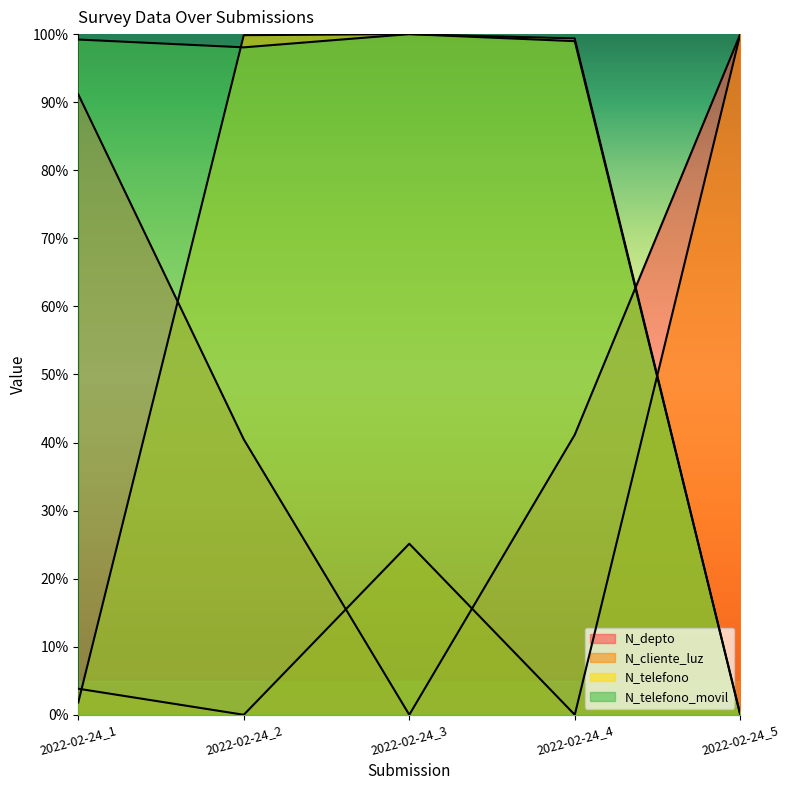

Which category has the lowest value in the N_cliente_luz series?

2022-02-24_2